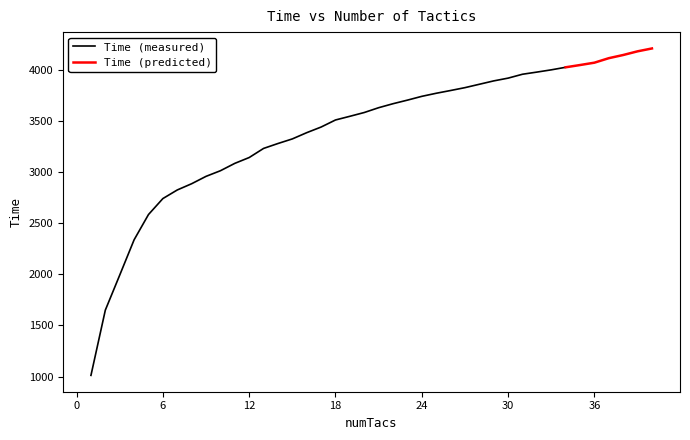

Reading left to right, extract all data points from this chart.

1012	1650	1992	2337	2584	2740	2824	2885	2957	3012	3084	3141	3230	3278	3323	3384	3439	3508	3544	3581	3628	3667	3702	3739	3769	3796	3824	3857	3890	3917	3955	3976	3998	4023	4045	4068	4112	4143	4179	4207